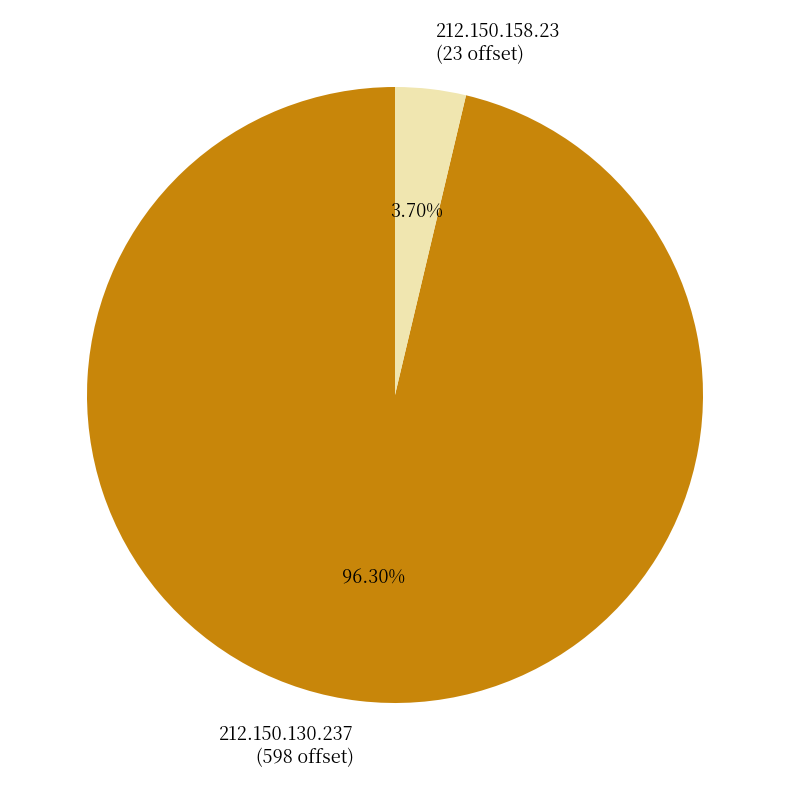

To the nearest percent, what percentage of the pie is 212.150.158.23?

4%